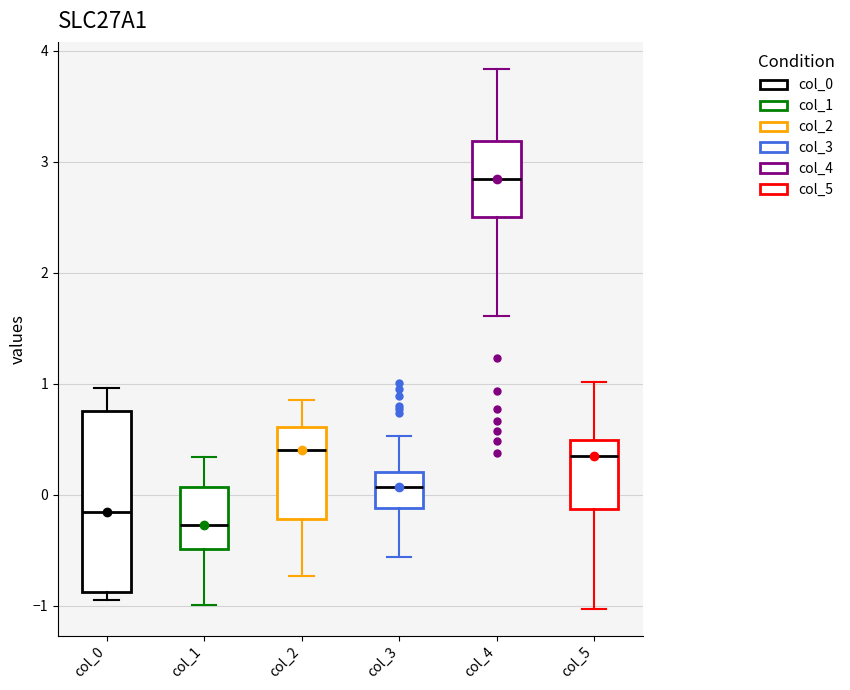

Reading left to right, transcribe this box plot: for each box, give where its median line is, the range the box spans, and where its two whiskers end, as read against the y-axis. The values are not printed on the chart, so give them approximately, as read against the axis.

col_0: median -0.2, box -0.9 to 0.8, whiskers -0.9 (just below the box's lower edge) to 1.0
col_1: median -0.3, box -0.5 to 0.1, whiskers -1.0 to 0.3
col_2: median 0.4, box -0.2 to 0.6, whiskers -0.7 to 0.9
col_3: median 0.1, box -0.1 to 0.2, whiskers -0.6 to 0.5
col_4: median 2.8, box 2.5 to 3.2, whiskers 1.6 to 3.8
col_5: median 0.4, box -0.1 to 0.5, whiskers -1.0 to 1.0